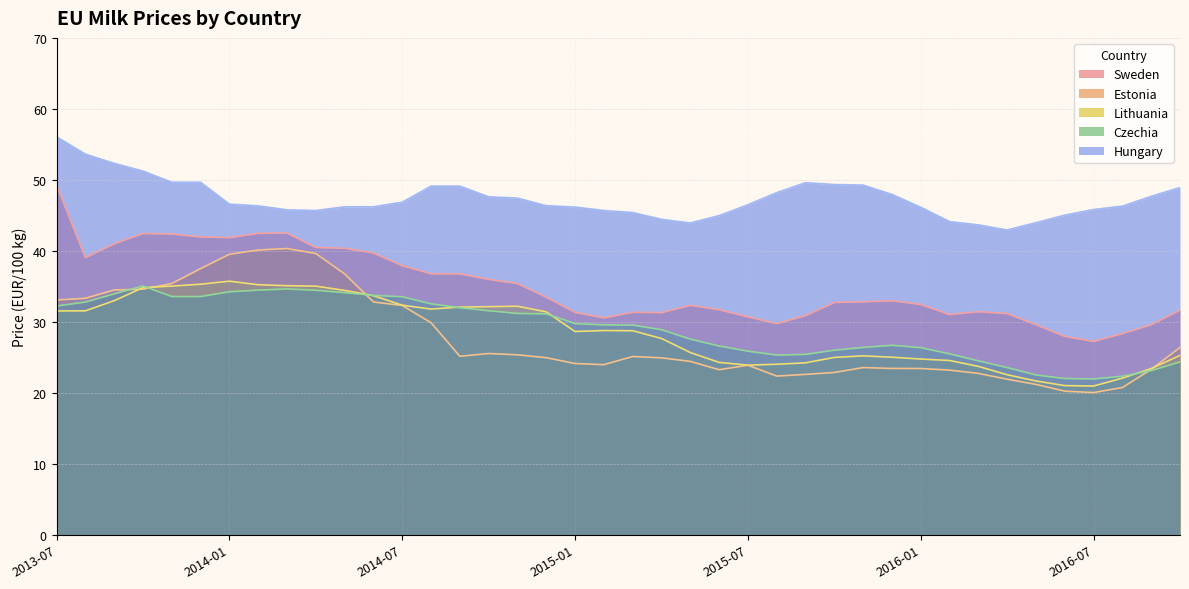

True or false: Hungary_Milk_Price and Estonia_Milk_Price intersect in this chart.

False